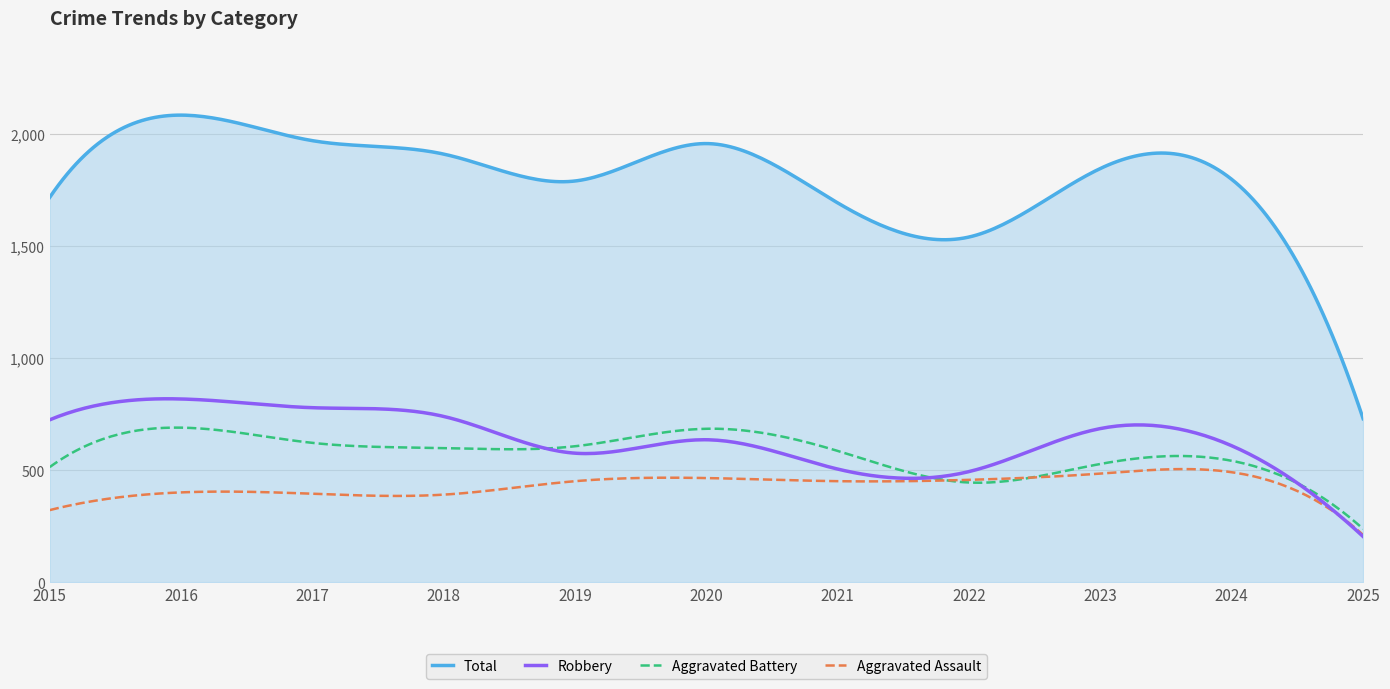

How many series are shown in this chart?

4